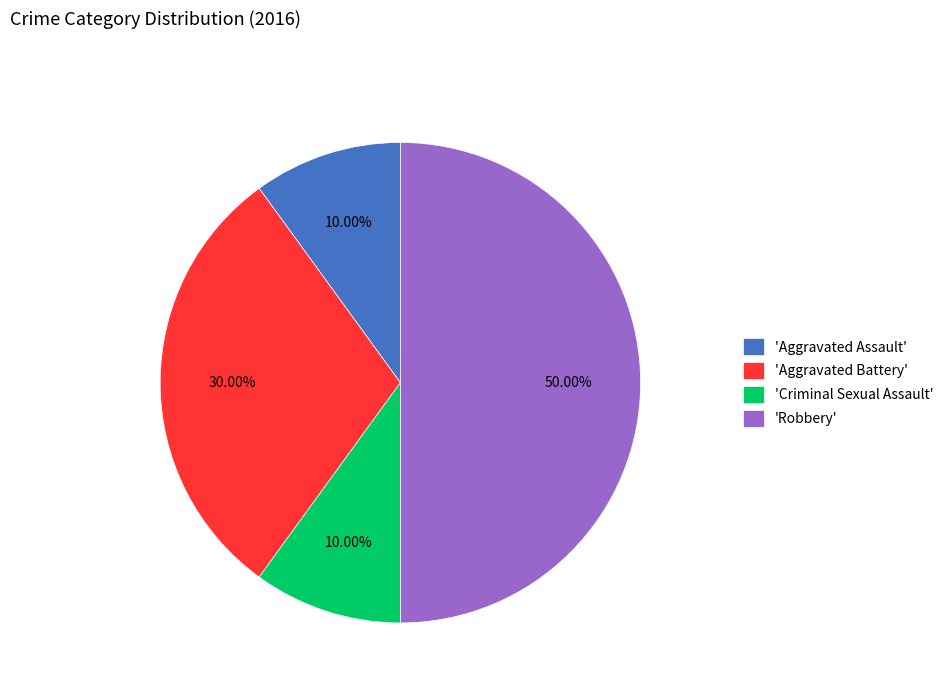

Count the number of slices in the pie.

4